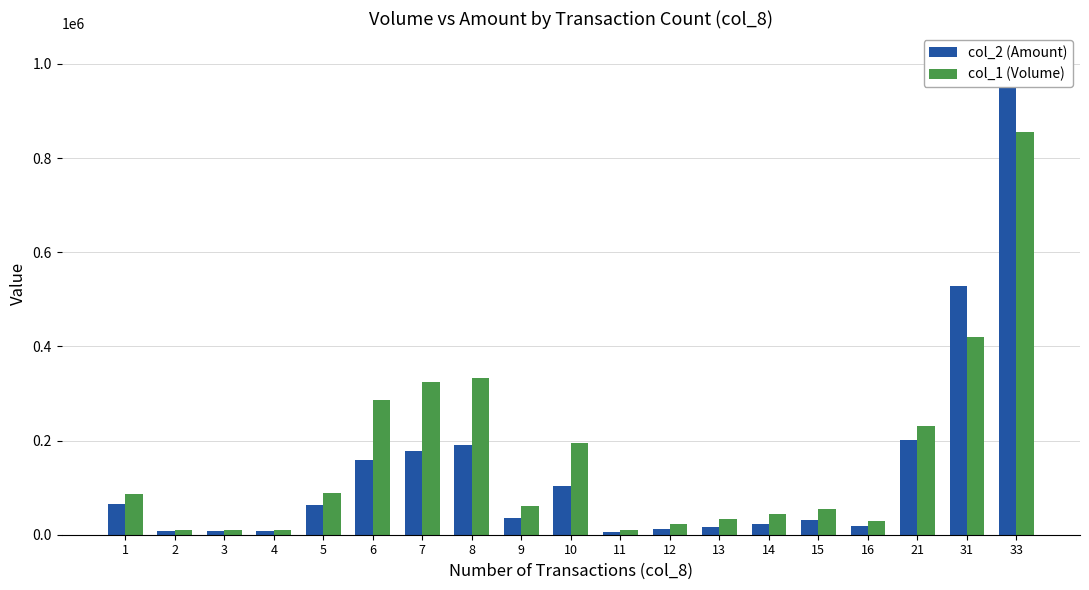

What is the sum of the col_1 (Volume) values at 16 and 33?

886000